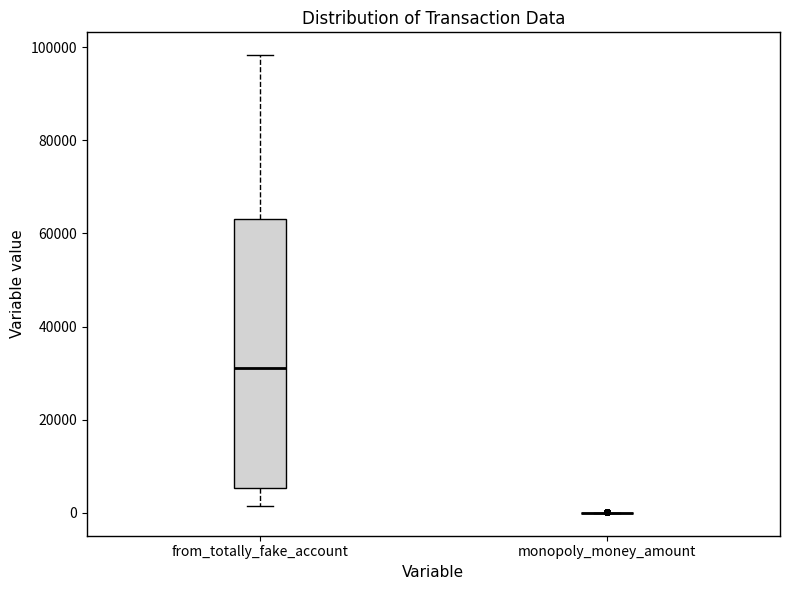

Reading left to right, transcribe this box plot: for each box, give where its median line is, the range the box spans, and where its two whiskers end, as read against the y-axis. The values are not printed on the chart, so give them approximately, as read against the axis.

from_totally_fake_account: median 32000, box 6000 to 64000, whiskers 2000 to 98000
monopoly_money_amount: box collapsed to a line at 0, whiskers 0 to 0